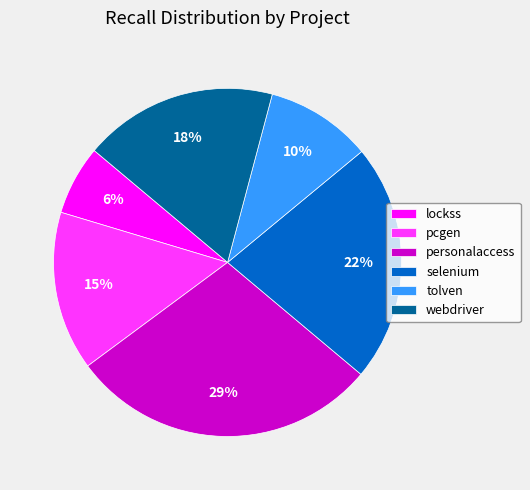

How many slices are in this pie chart?

6